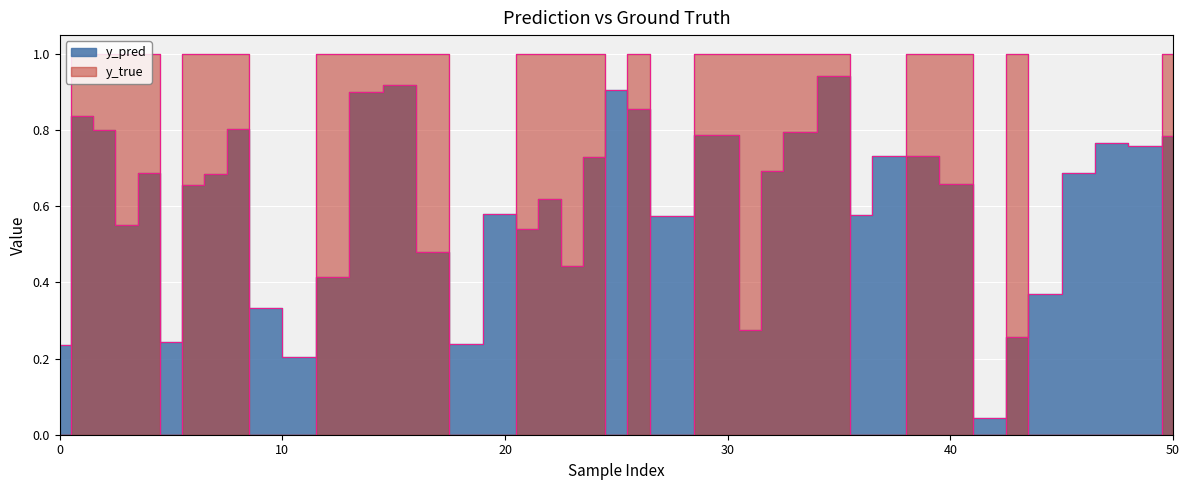

Which category has the highest value in the y_pred series?

35